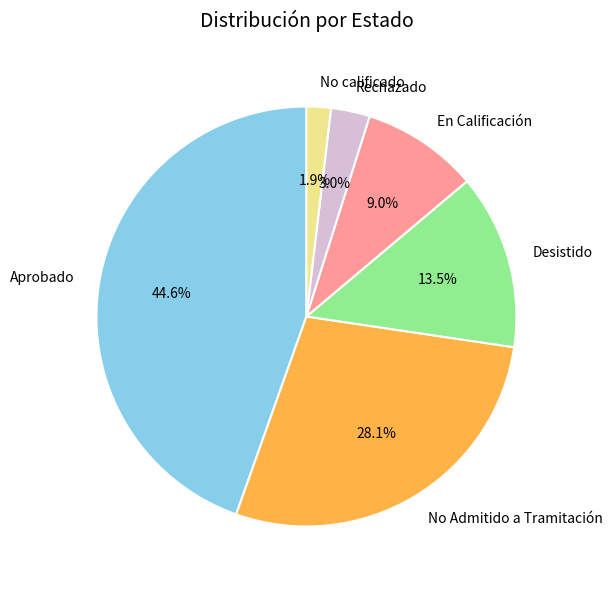

Between No Admitido a Tramitación and Rechazado, which is larger?

No Admitido a Tramitación